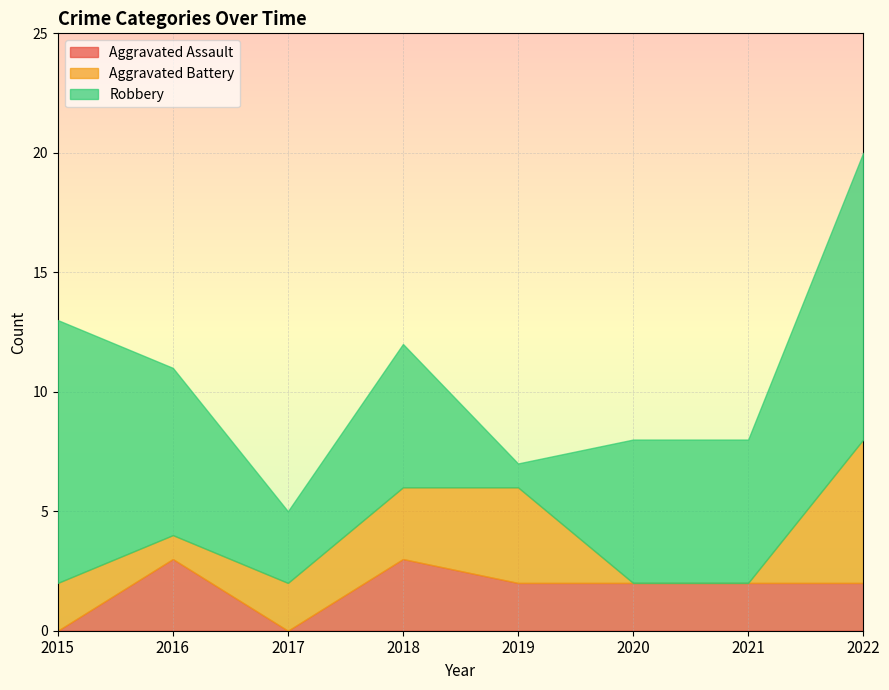

Does the chart display data point markers on the line(s)?

No